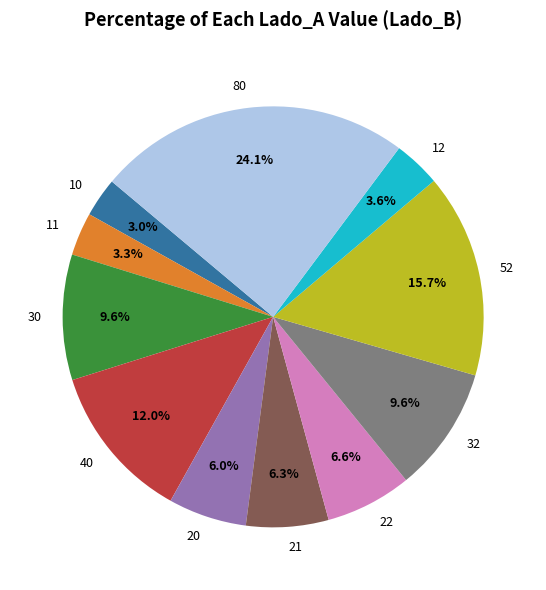

Which has a higher value, 22 or 52?

52